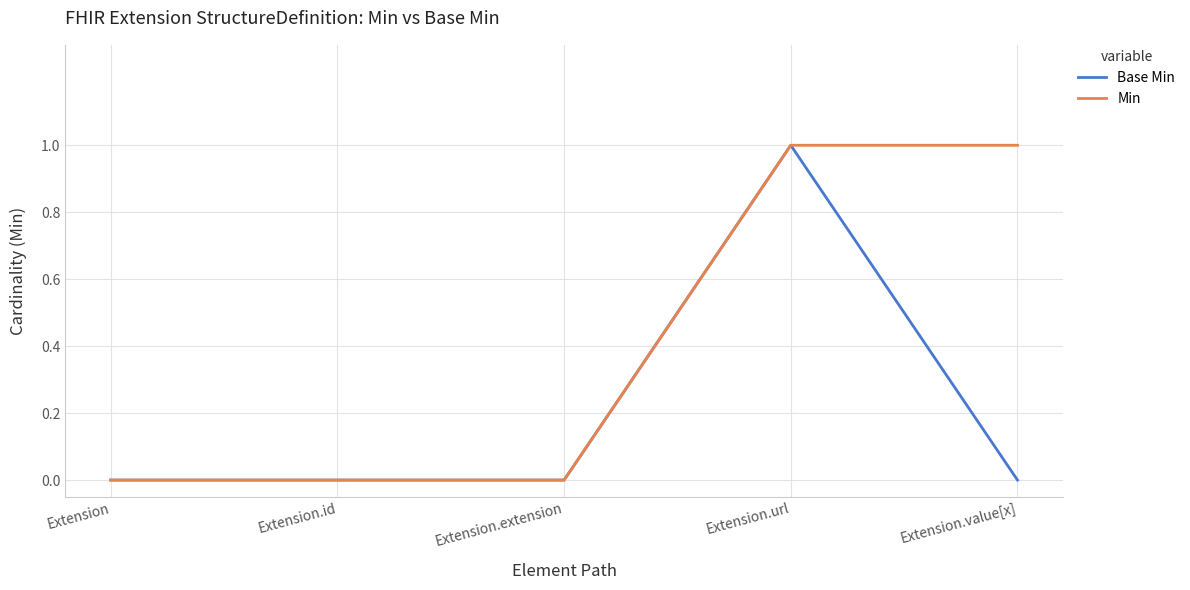

List the series in order of their overall mean, highest first.

Min, Base Min